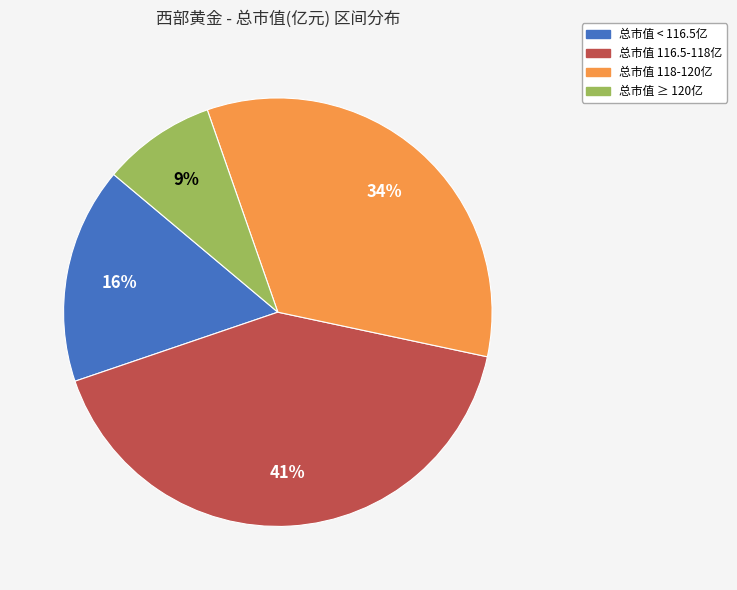

To the nearest percent, what is the average slice percentage?

25%